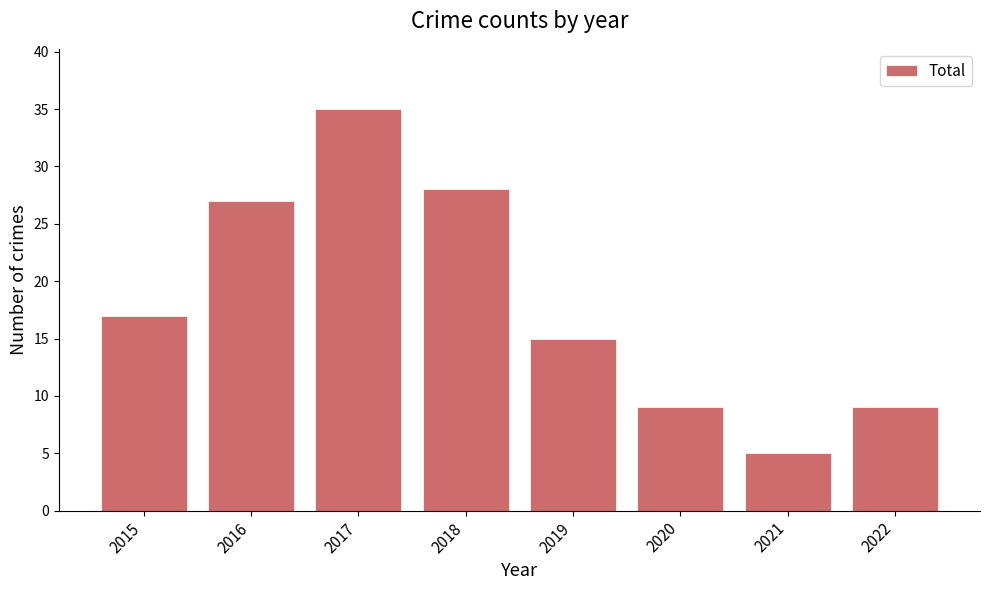

Approximately how many times larger is the value at 2015 compared to 2020?

1.9